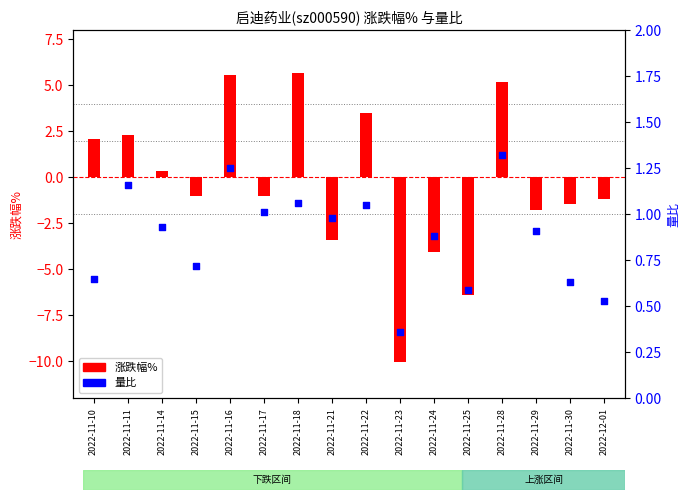

Which series has the widest spread of Y values?

涨跌幅%